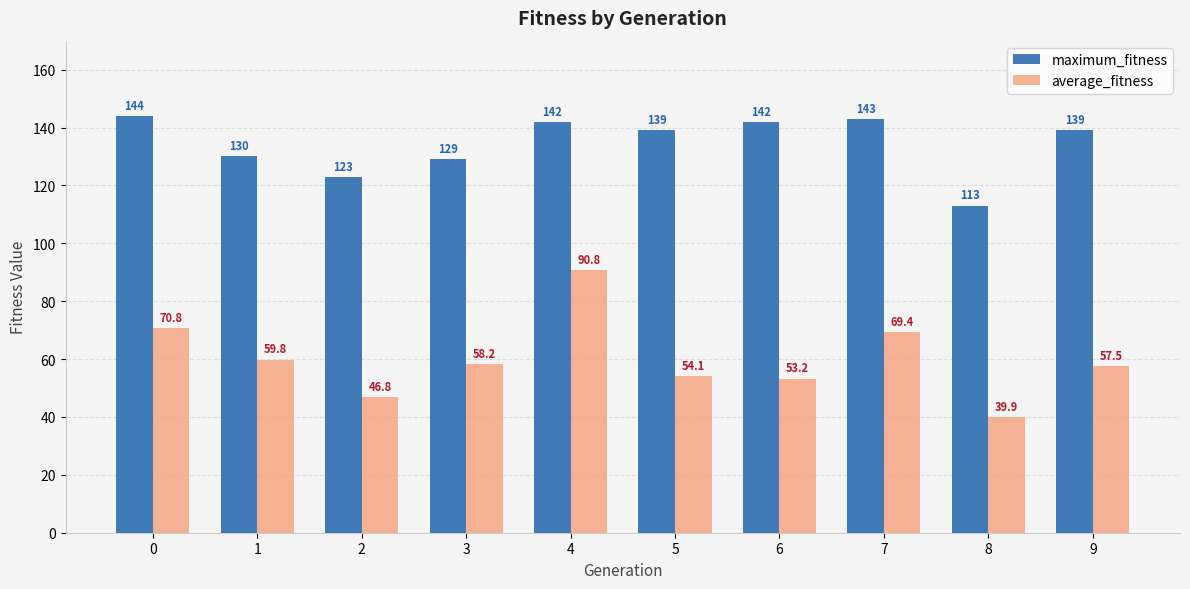

The value of average_fitness at 8 is 13.9. True or false?

False